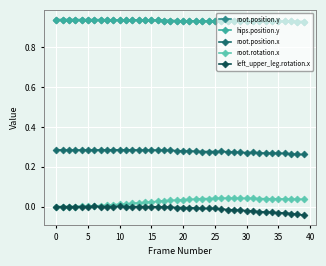

Is this an area chart (filled region under the line)?

No